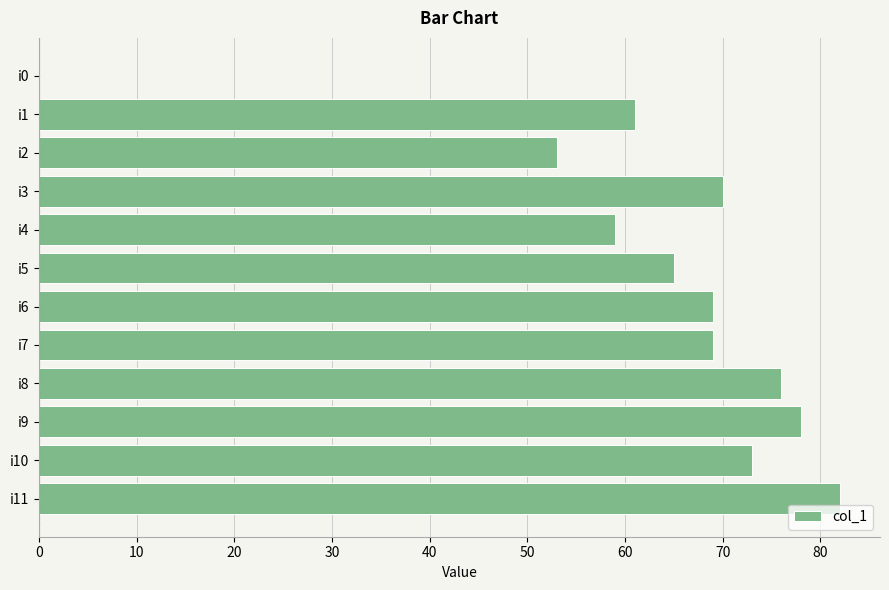

True or false: the data shows 91 at i2.

False